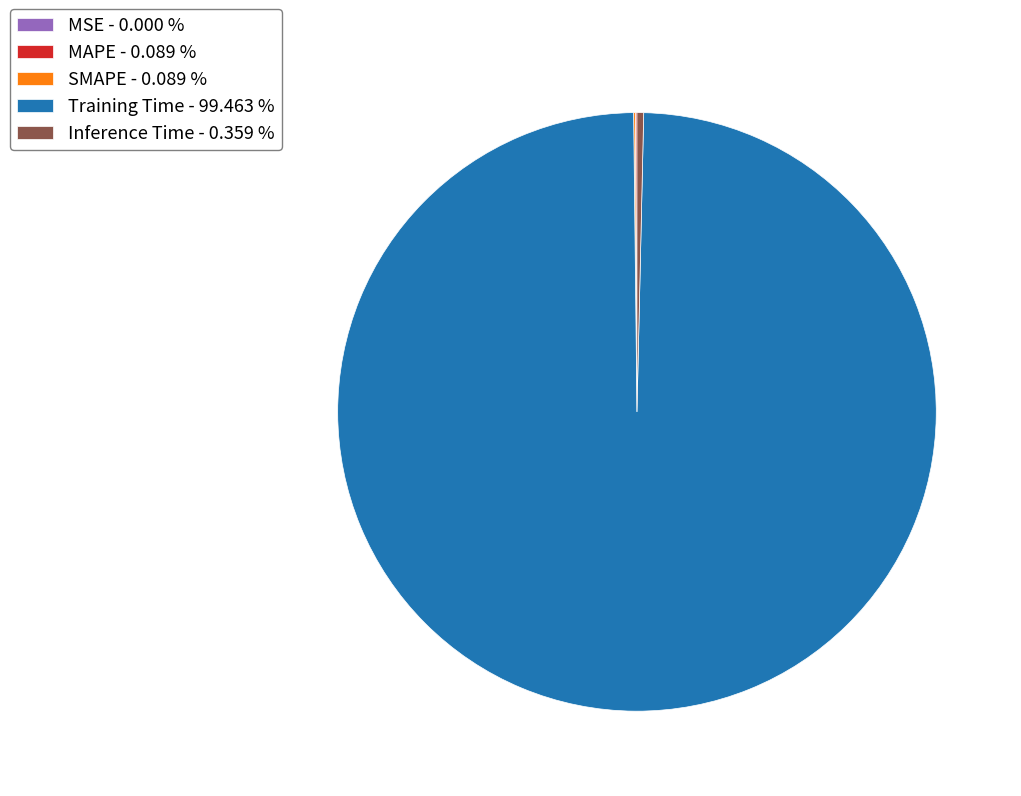

Which category has the biggest portion of the pie?

Training Time